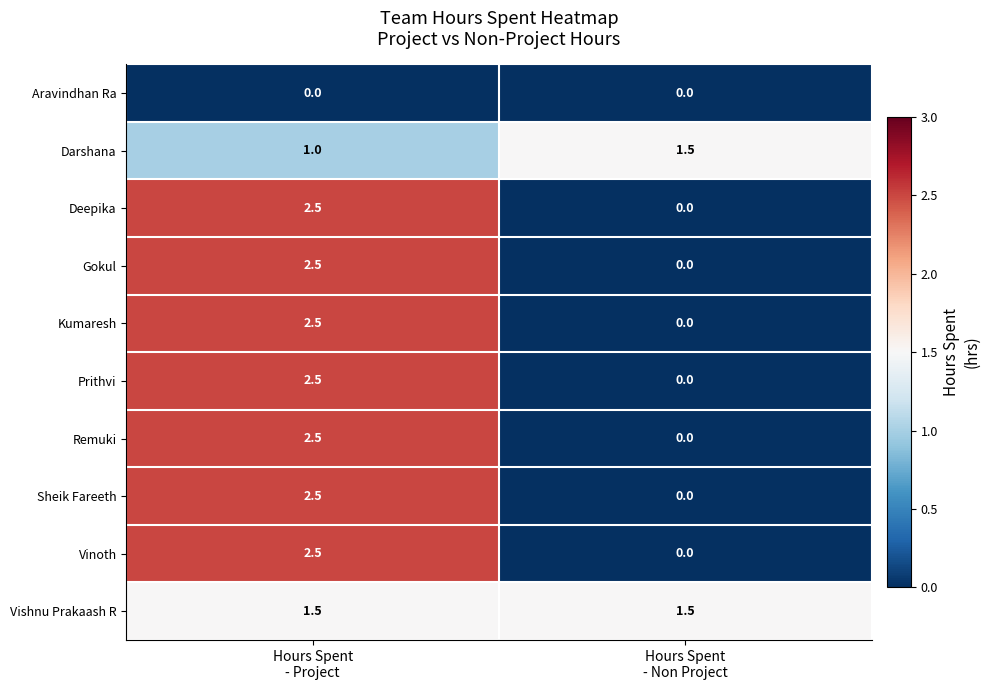

What is the difference between the maximum and minimum values in the Remuki series?

2.5